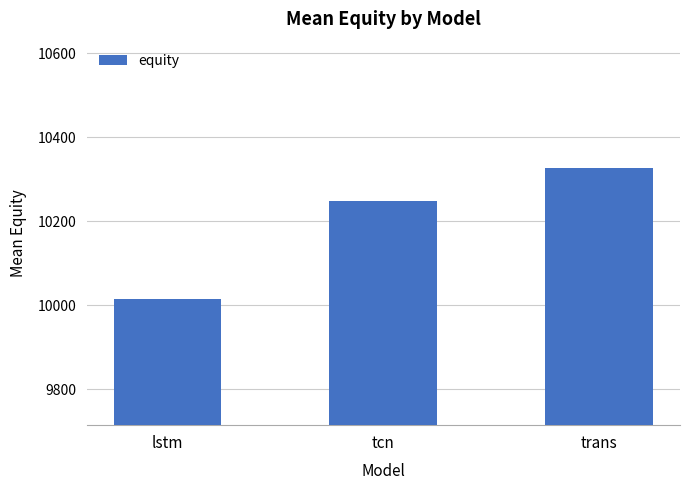

What is the smallest value displayed?

10014.2